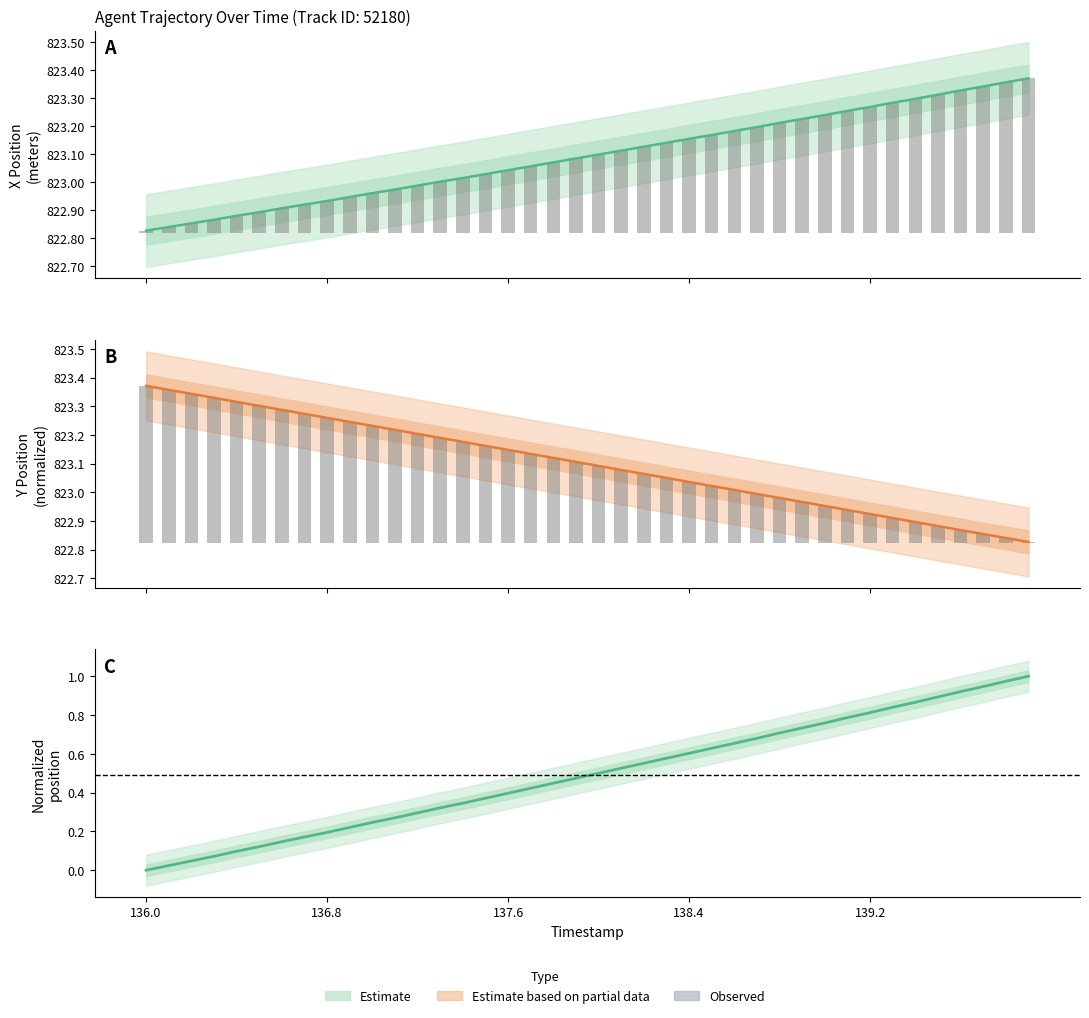

Which category has the lowest value in the X series?

136.0